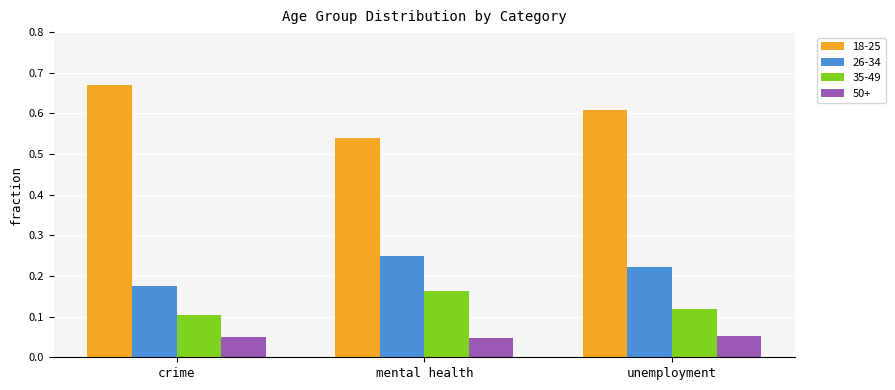

What is the sum of the 35-49 values at unemployment and mental health?

0.3